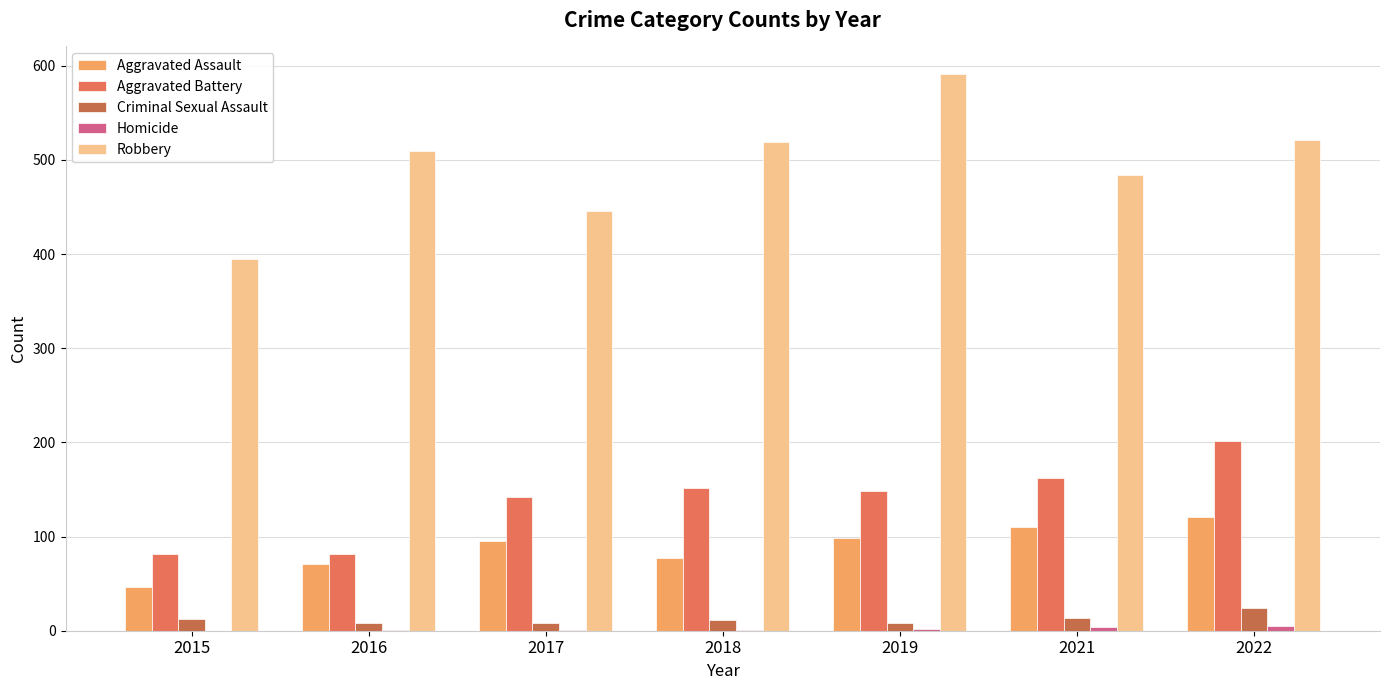

What is the maximum value shown in the chart?

591